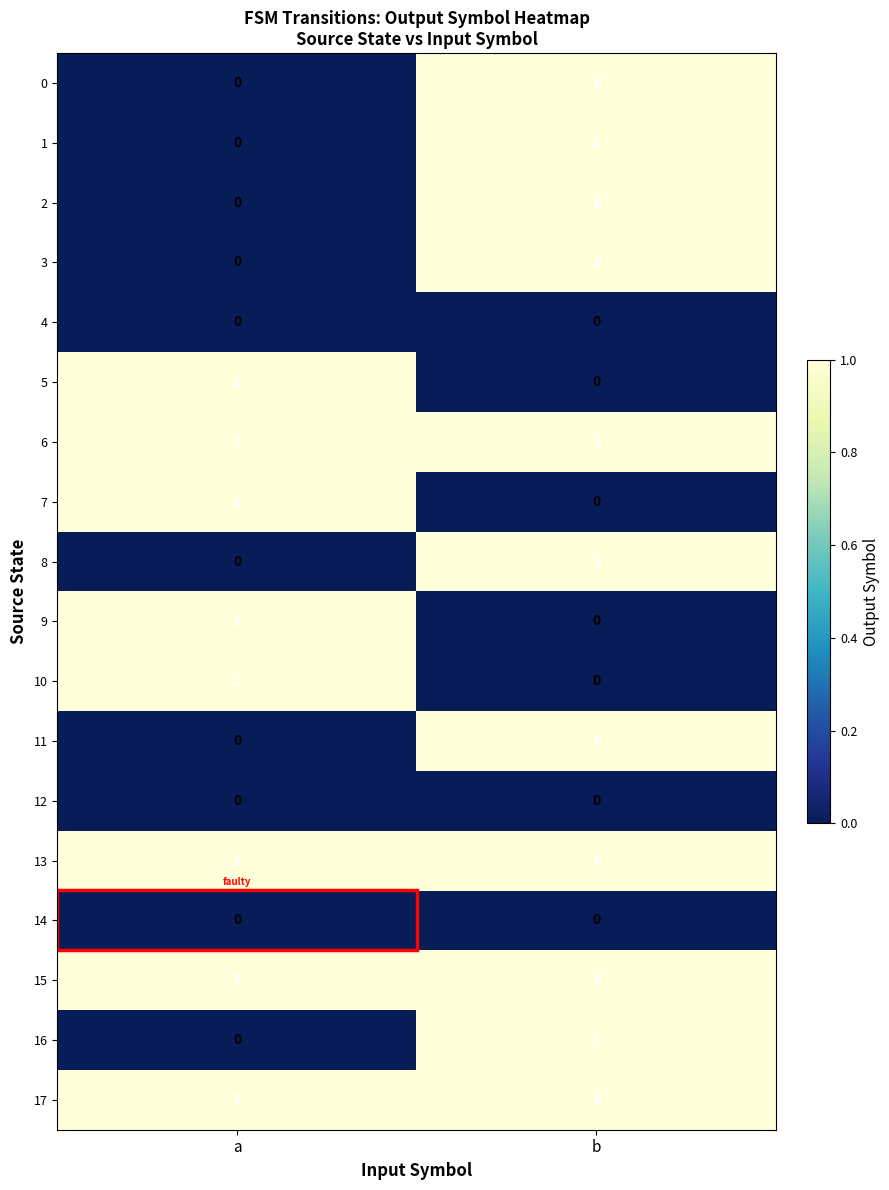

List the labels in order of 2 value, smallest first.

a, b